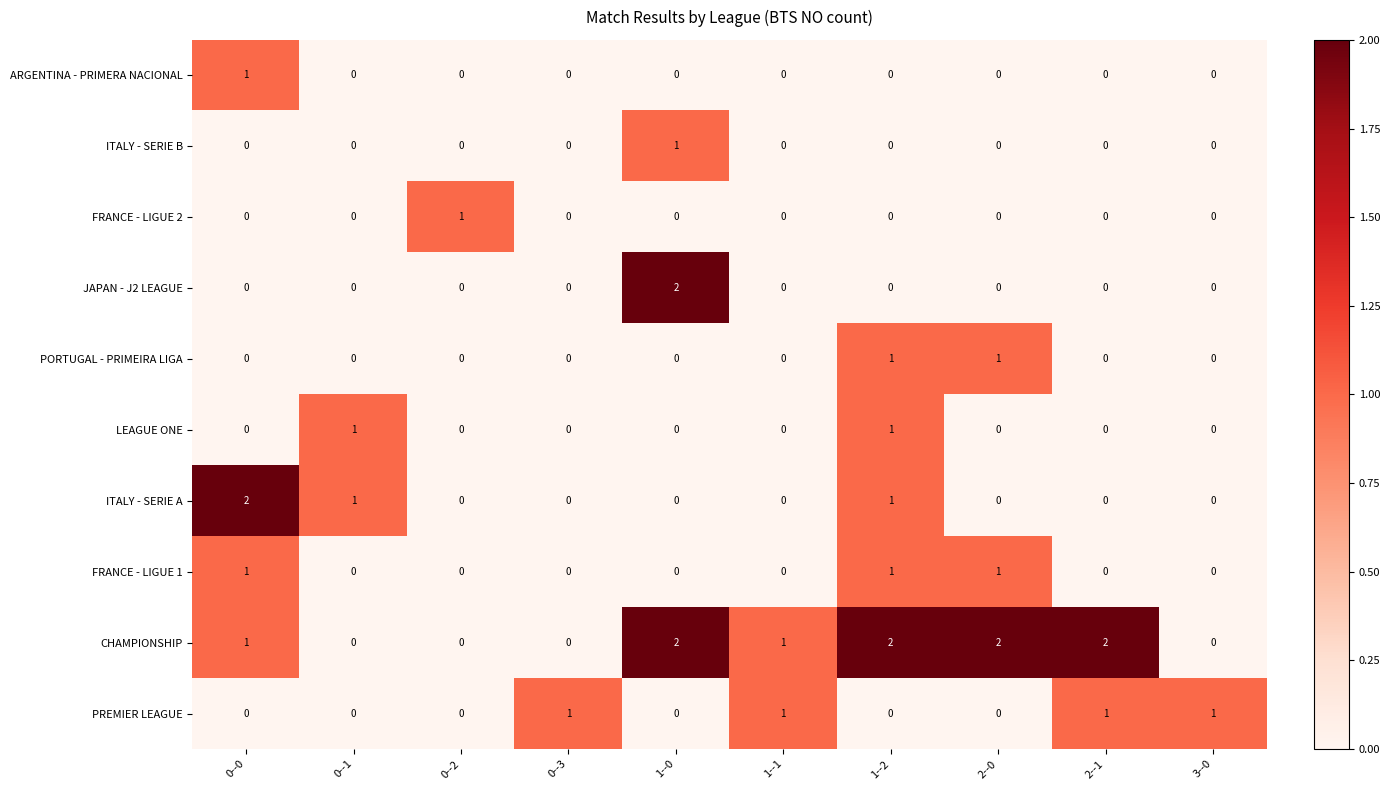

What is the total value across all series at 0--1?

2